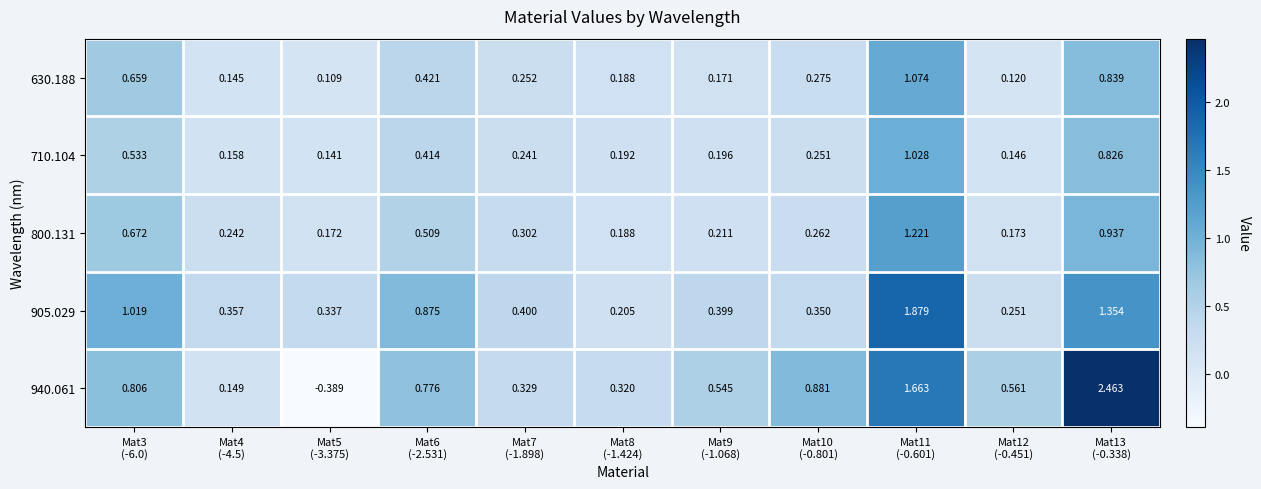

Count the number of data series in this chart.

5